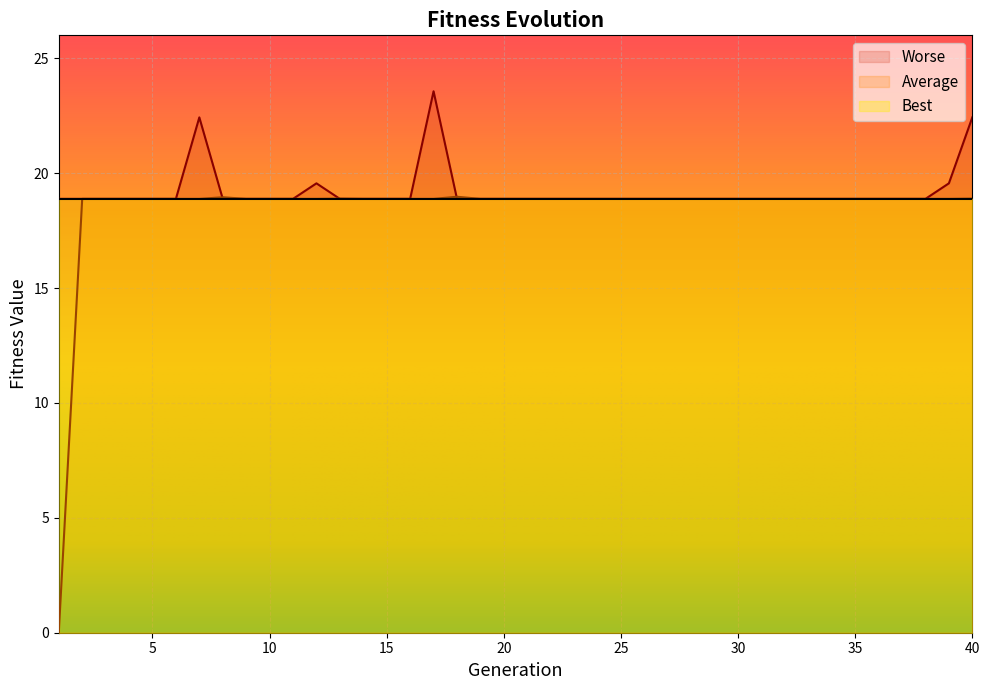

Is the value of Worse at 28 greater than the value of Average at 30?

No